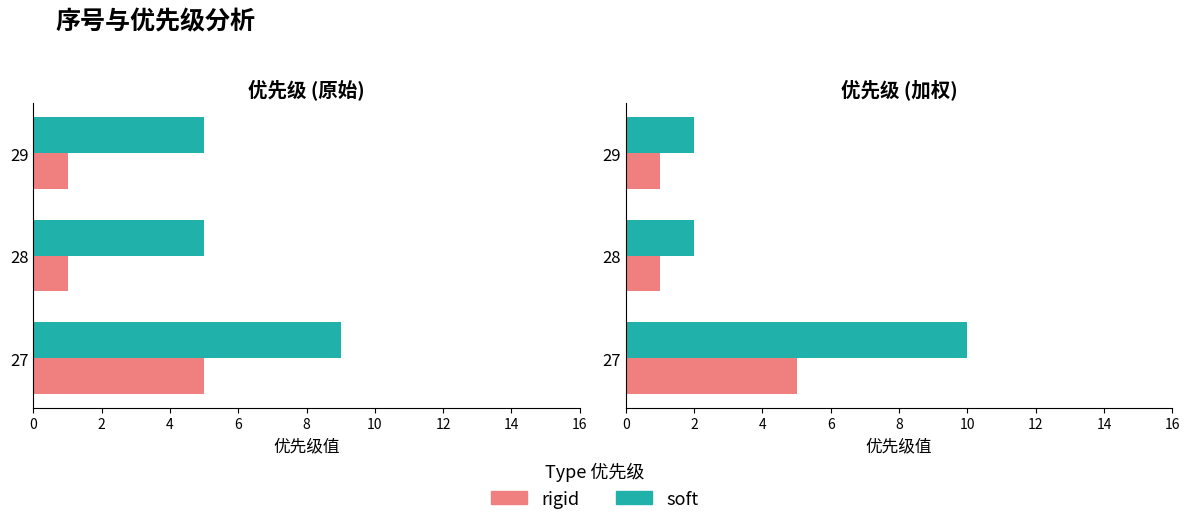

The rigid series shows 5 at 27. True or false?

True